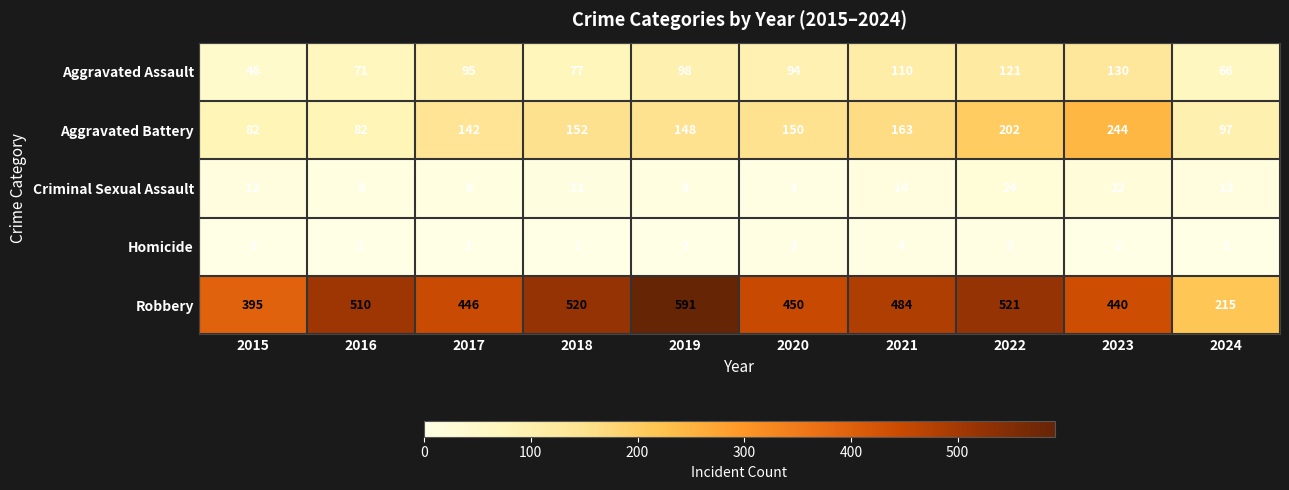

What is the total value across all series at 2020?

700